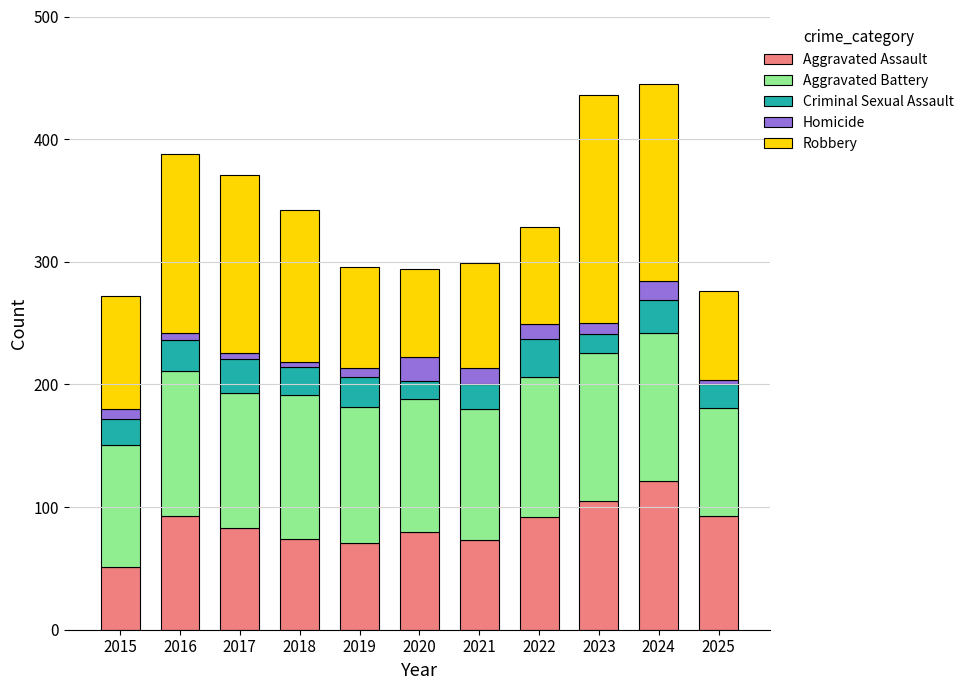

Which category has the lowest value in the Aggravated Assault series?

2015